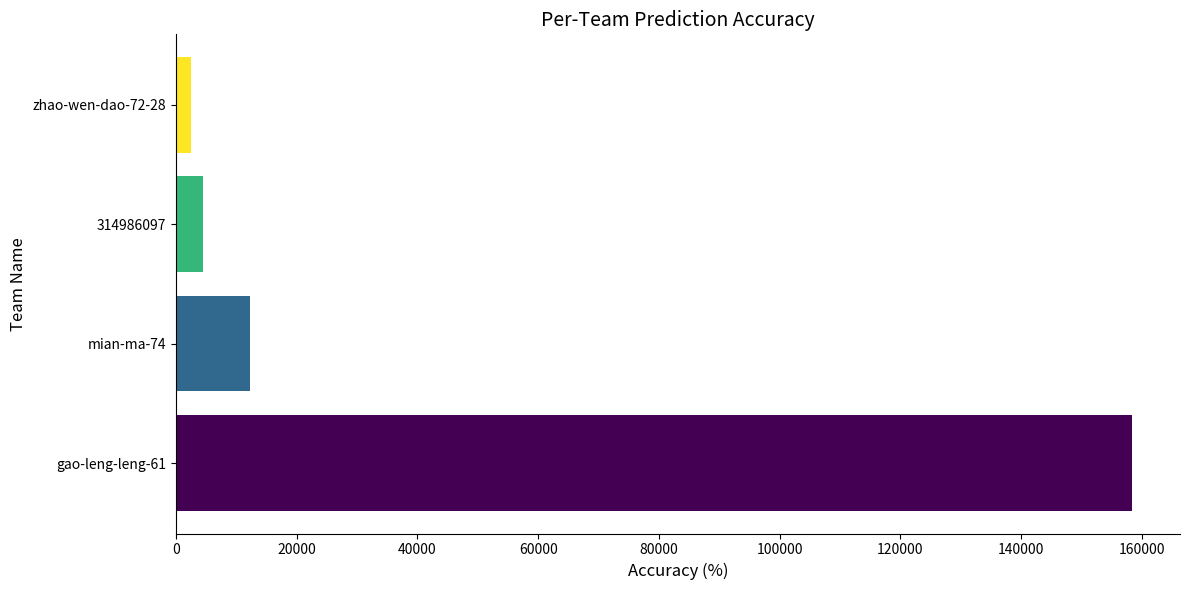

List the labels in order of value, smallest first.

zhao-wen-dao-72-28, 314986097, mian-ma-74, gao-leng-leng-61